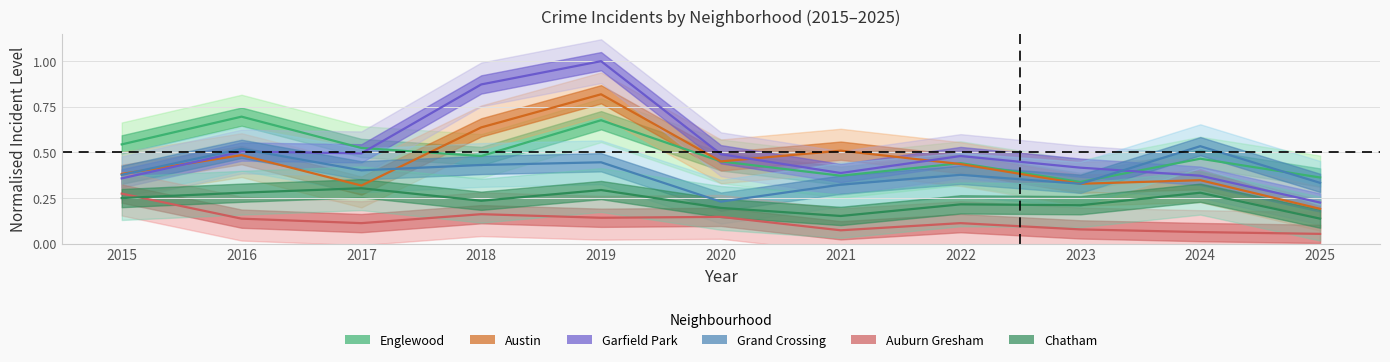

What is the approximate value of Austin at 2018?

0.6